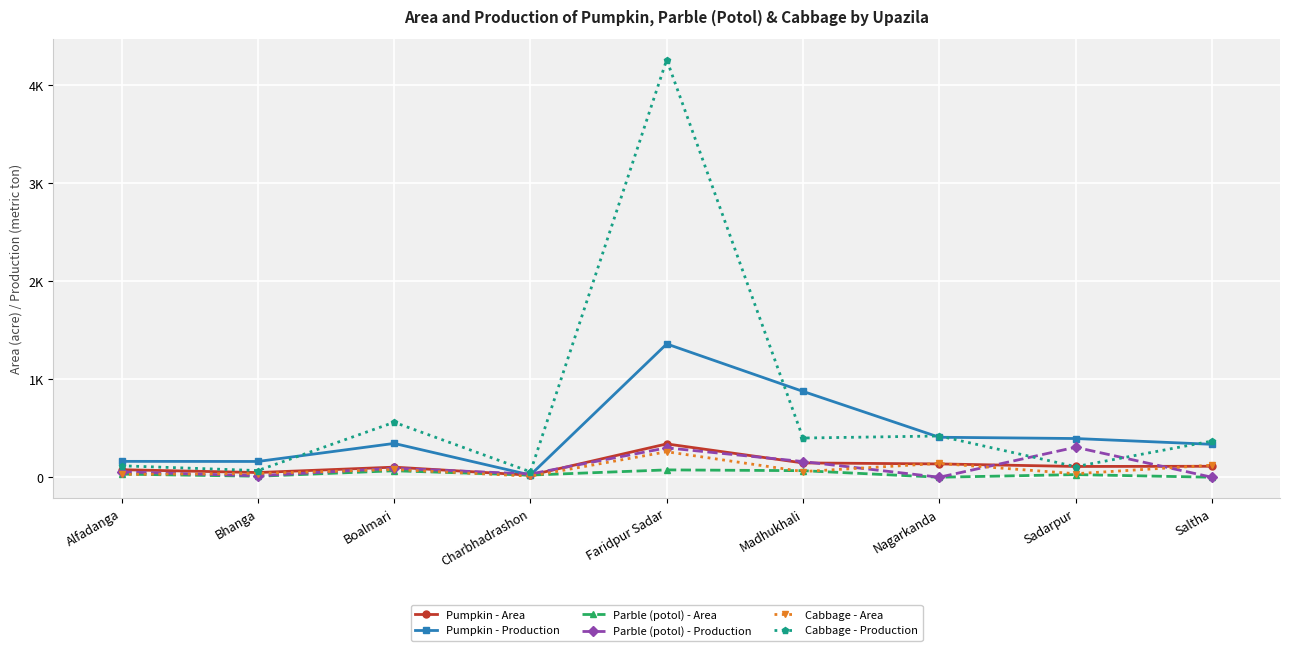

What is the difference between the maximum and minimum values in the Pumpkin - Area series?

319